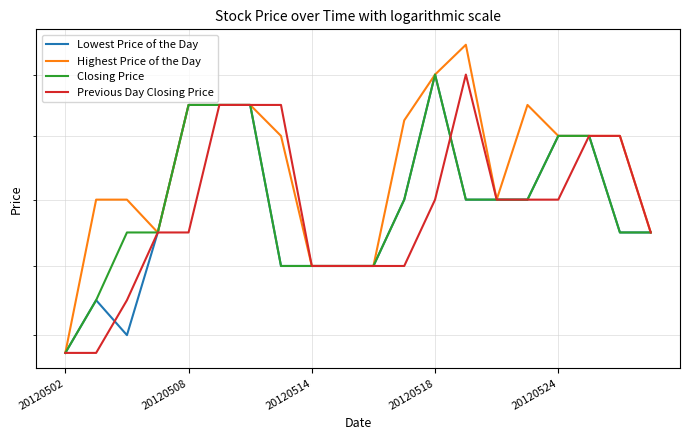

Where does the Previous Day Closing Price series first go above 25?

5